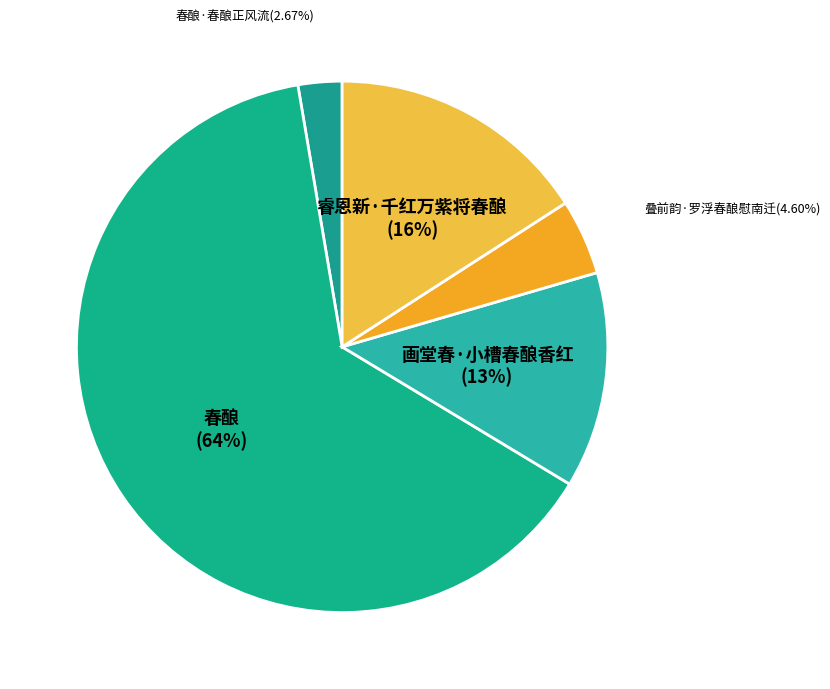

Combined, what portion of the pie is 春酿·春酿正风流 and 睿恩新·千红万紫将春酿?

18.6%